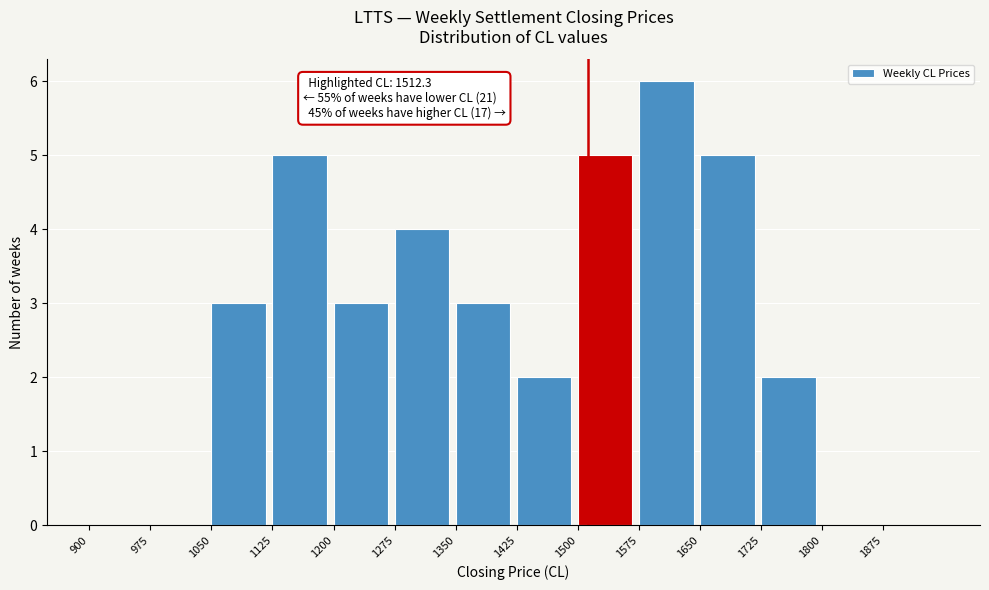

Over which range of the x-axis is the bar tallest?

1575 to 1650